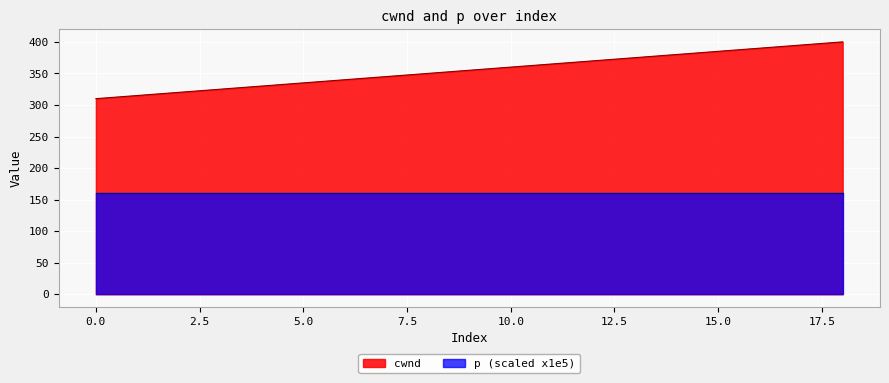

The value at 7 is 106. True or false?

False